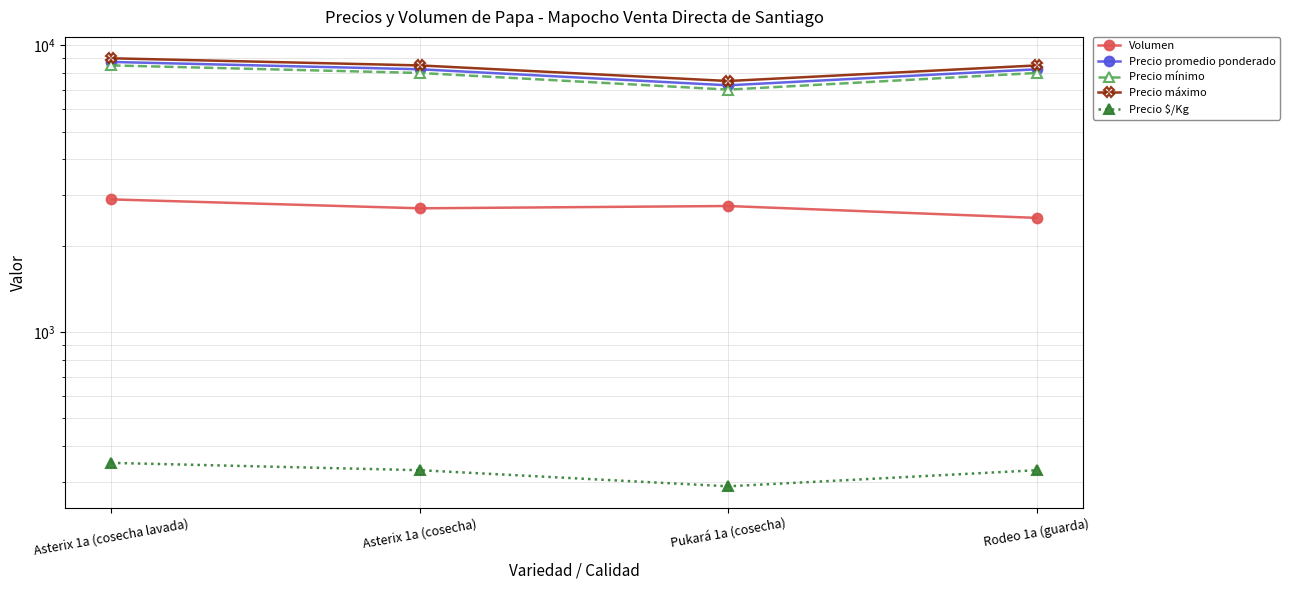

Which has a higher value, Asterix 1a (cosecha lavada) or Pukará 1a (cosecha)?

Asterix 1a (cosecha lavada)